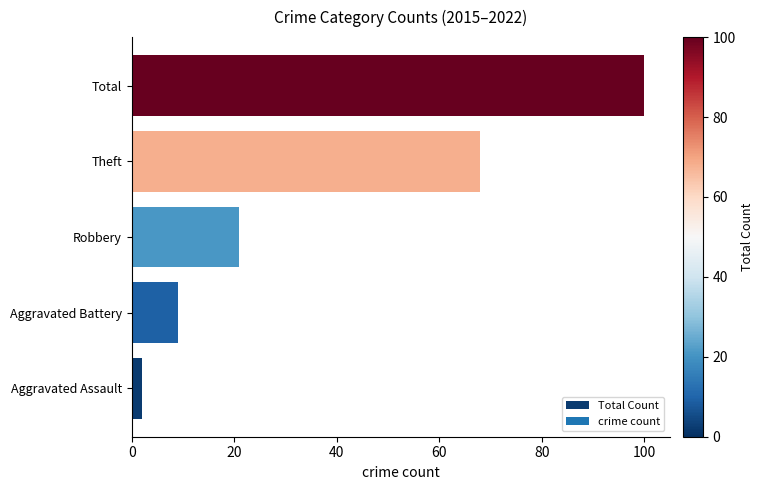

What is the greatest value displayed?

100